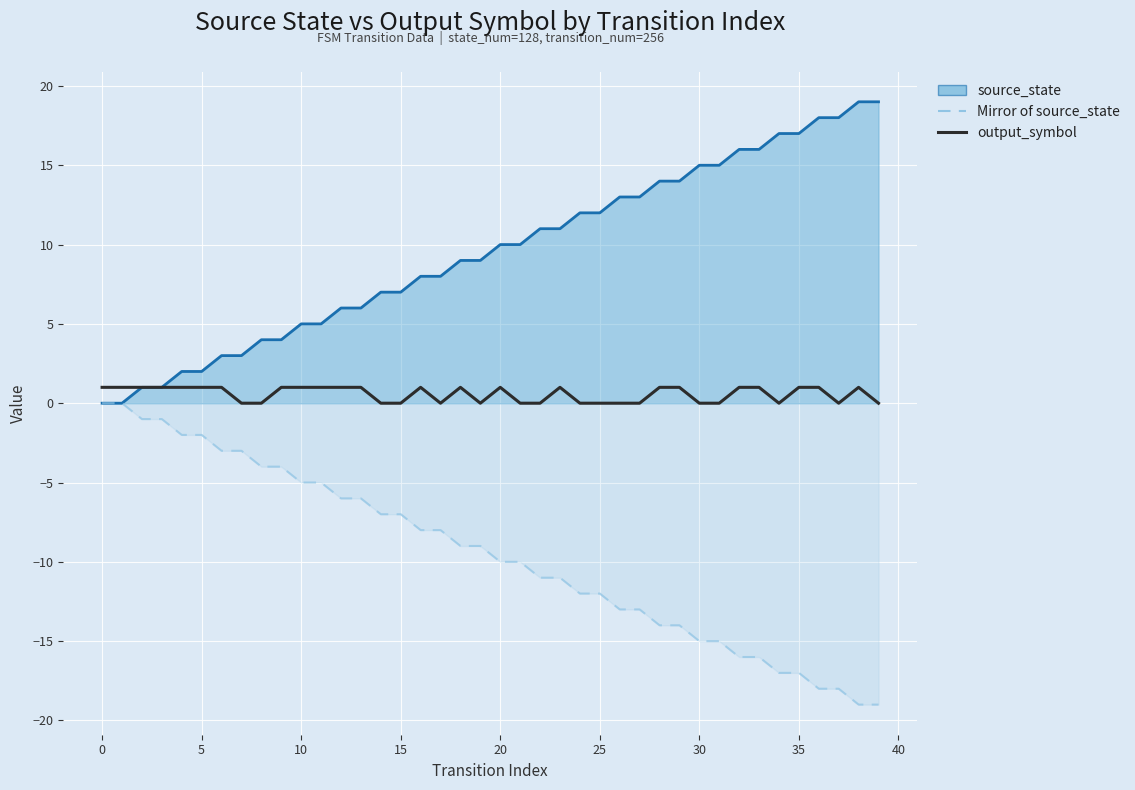

At 21, list the series in order from smallest to largest.

Mirror of source_state, output_symbol, source_state line